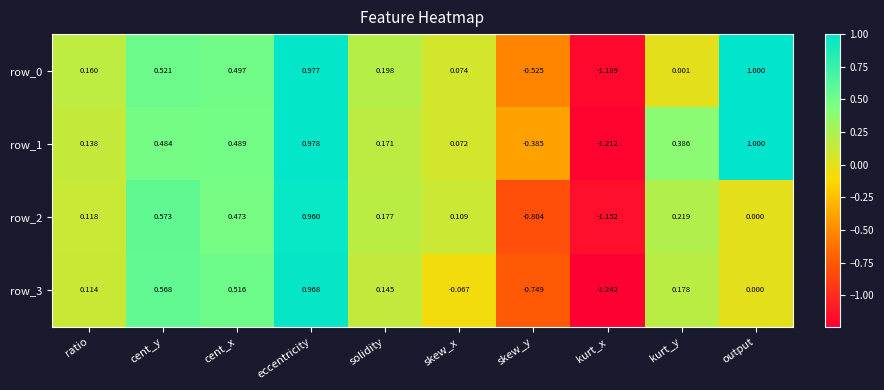

Which series has the widest spread of values?

row_1